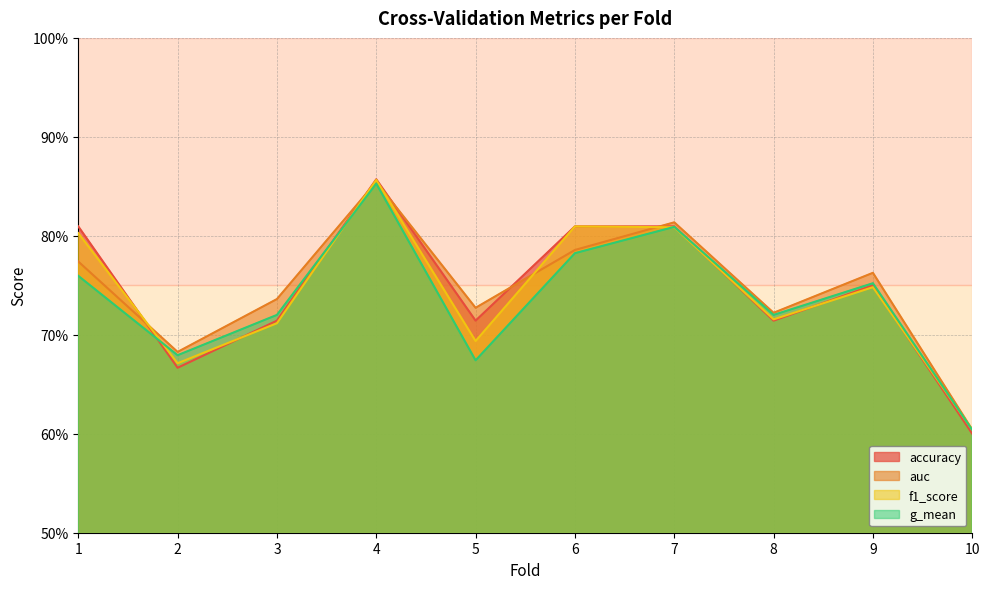

Which series changed the most between 2 and 7?

accuracy